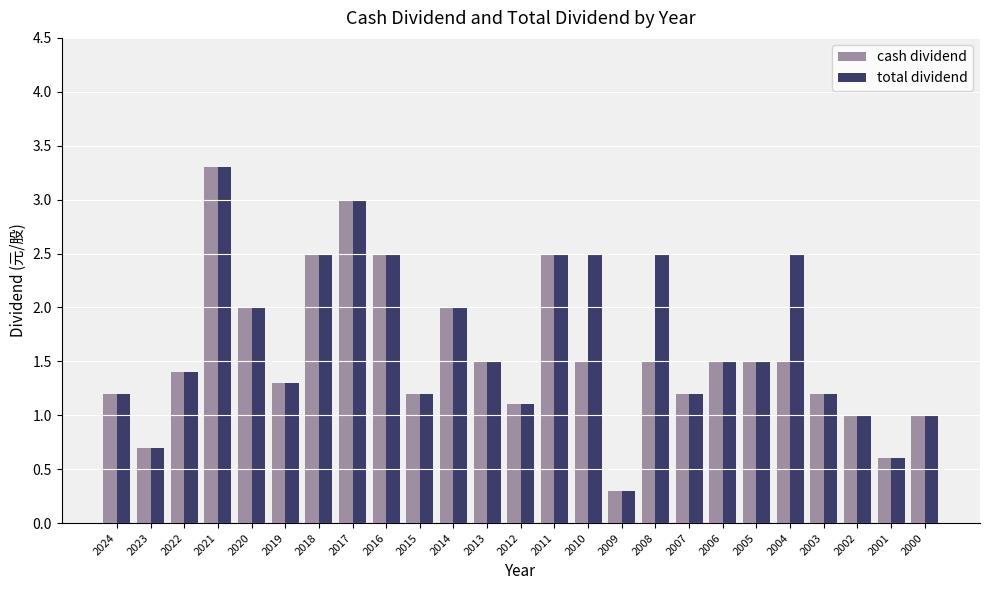

What is the average value of the total dividend series?

1.7